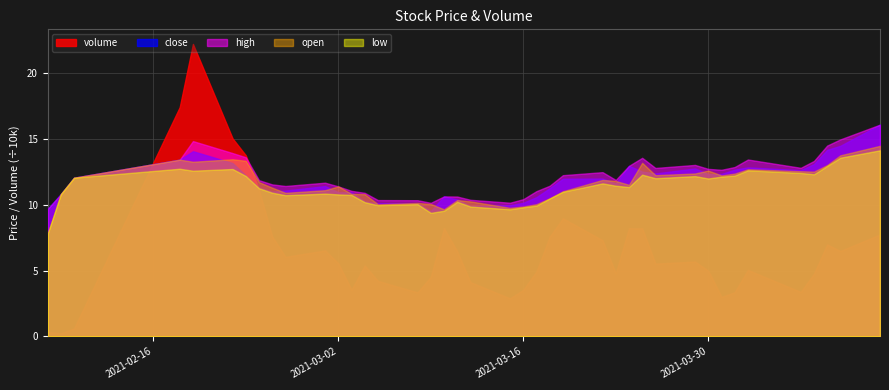

Reading left to right, what are all the values shown in this chart?

volume: 3462.0	2302.0	5976.0	174104.0	222055.0	150313.0	137486.0	111090.0	75843.0	60389.0	65238.0	55500.0	35367.0	53855.0	42096.0	33384.0	45177.0	82189.0	64550.0	41180.0	28842.0	35319.0	49245.0	75683.0	89644.0	73001.0	47837.0	82124.0	82014.0	55241.0	56773.0	49832.0	29938.0	33475.0	50444.0	33740.0	47569.0	69789.0	64865.0	77373.0
close: 9.7	10.8	12.1	13.4	14.1	13.2	12.2	11.3	11.0	11.1	11.4	10.9	10.9	10.2	10.1	10.1	9.5	10.6	10.4	9.9	9.9	10.1	10.6	11.2	12.0	12.0	11.6	12.9	12.5	12.4	12.8	12.3	12.3	12.7	12.8	12.6	13.1	14.2	14.5	16.1
high: 9.7	10.8	12.1	13.4	14.8	13.9	13.6	11.9	11.5	11.4	11.7	11.4	11.1	10.9	10.3	10.3	10.1	10.6	10.6	10.4	10.2	10.4	11.0	11.4	12.2	12.5	11.9	12.9	13.6	12.8	13.0	12.7	12.7	12.9	13.4	12.8	13.3	14.5	15.0	16.1
open: 7.8	10.8	12.1	13.4	13.3	13.4	13.3	11.7	11.3	10.9	11.1	11.4	10.8	10.8	10.0	10.1	10.1	9.7	10.3	10.2	9.8	9.9	10.0	10.5	11.0	11.9	11.8	11.5	13.2	12.2	12.4	12.6	12.2	12.4	12.7	12.5	12.5	13.0	13.8	14.5
low: 7.8	10.8	12.1	12.7	12.6	12.7	12.2	11.2	10.9	10.7	10.8	10.8	10.7	10.2	10.0	10.0	9.4	9.5	10.2	9.9	9.7	9.8	9.9	10.5	11.0	11.6	11.4	11.3	12.3	12.0	12.2	12.0	12.1	12.2	12.6	12.4	12.3	12.9	13.6	14.1